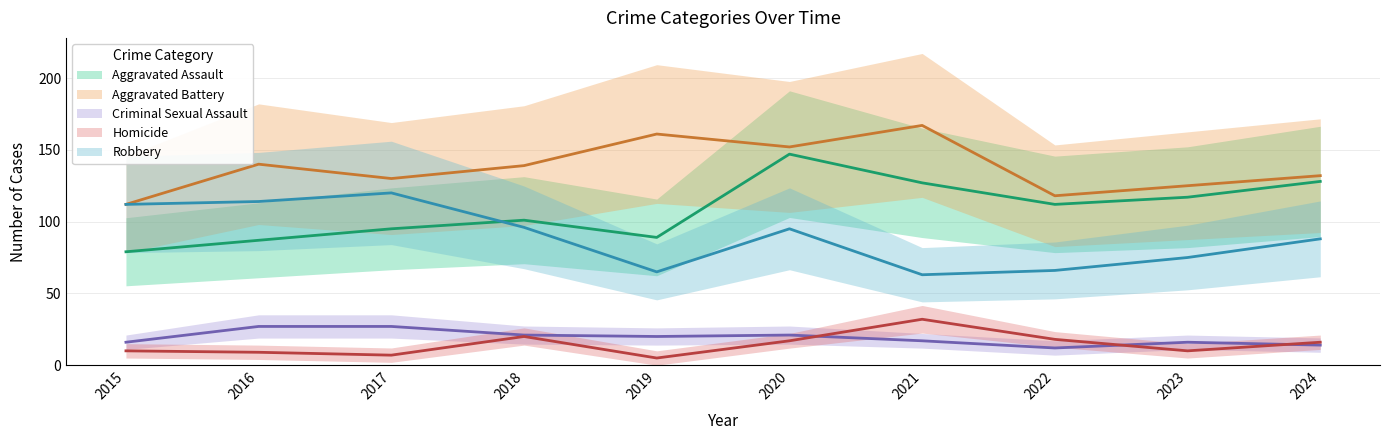

What is the smallest value displayed?

5